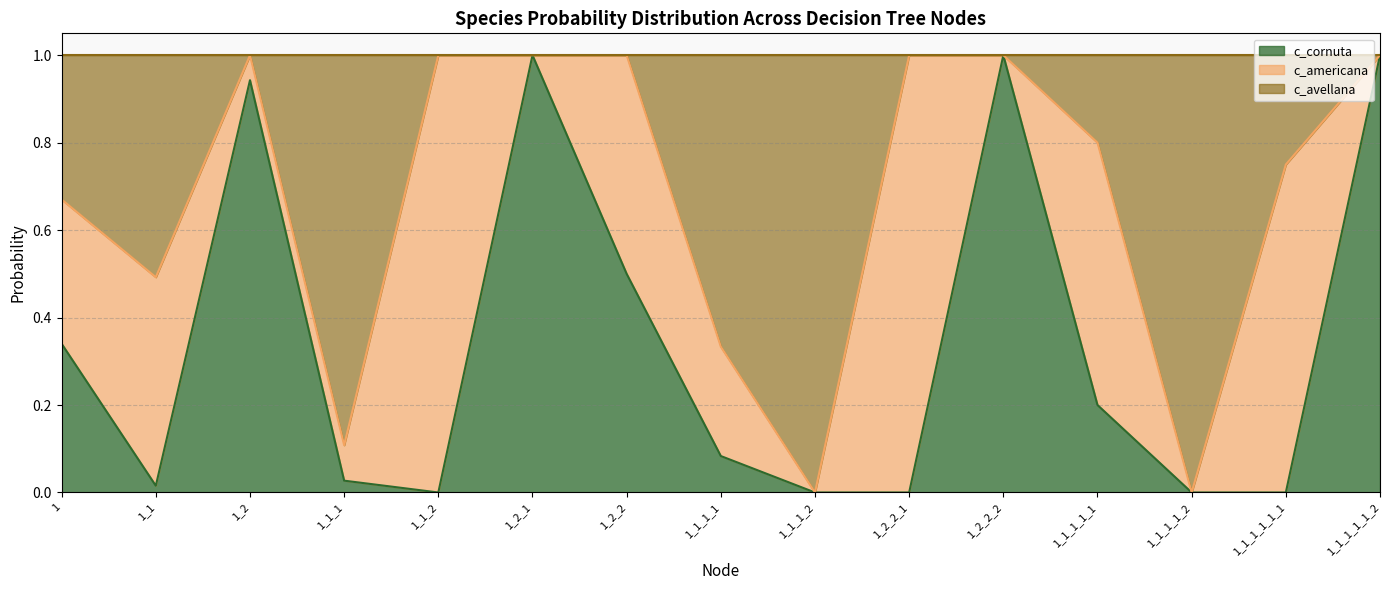

What is the spread (max minus min) of values at 1_2_2?

0.5